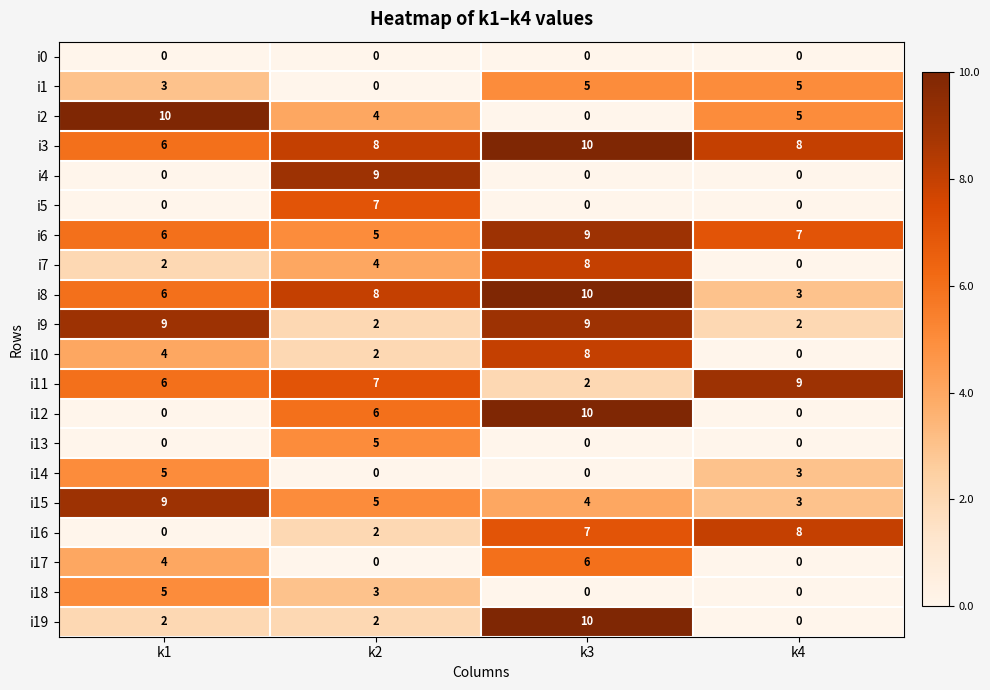

Where does the i14 series first go above 3?

k1